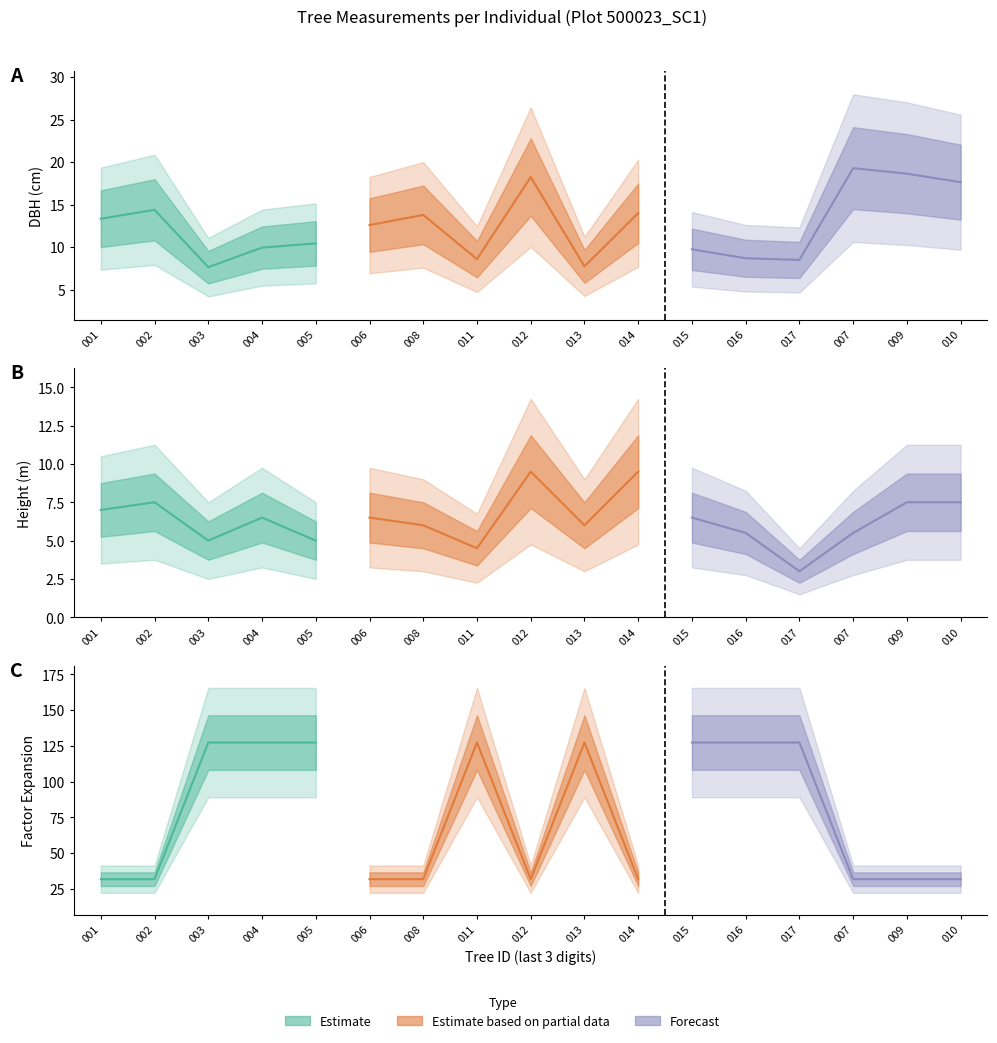

Is it true that factor_expansion equals 67.4 at 500023015?

False